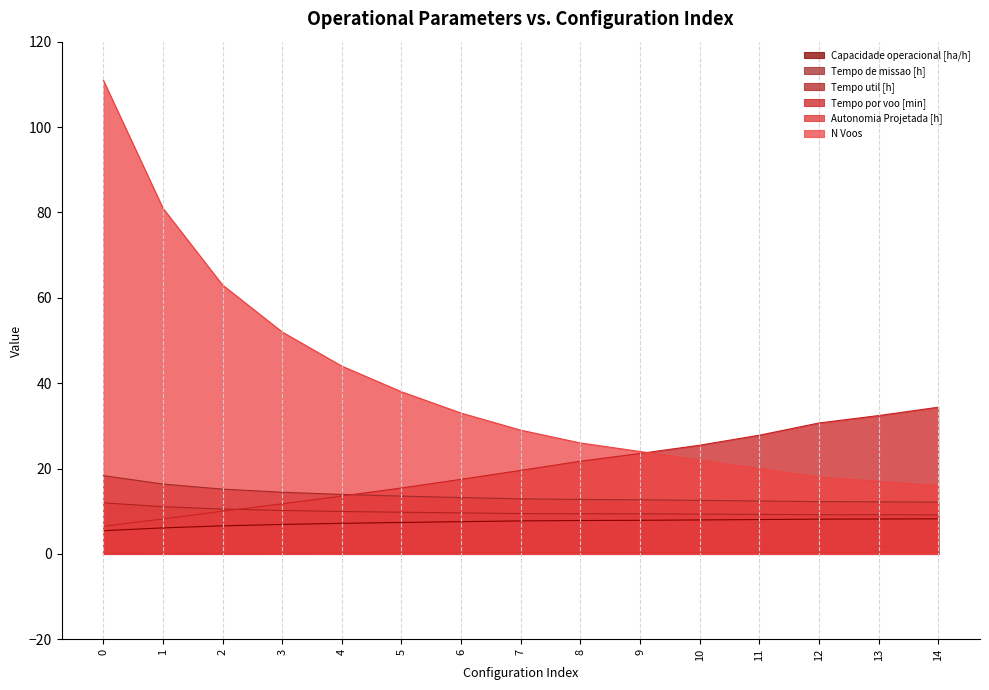

Reading left to right, what are all the values shown in this chart?

Capacidade operacional [ha/h]: 0=5.5	1=6.1	2=6.6	3=6.9	4=7.2	5=7.4	6=7.6	7=7.7	8=7.8	9=7.9	10=8.0	11=8.1	12=8.2	13=8.2	14=8.2
Tempo de missao [h]: 0=18.4	1=16.4	2=15.2	3=14.5	4=13.9	5=13.6	6=13.2	7=12.9	8=12.8	9=12.7	10=12.6	11=12.4	12=12.3	13=12.2	14=12.2
Tempo util [h]: 0=12.0	1=11.1	2=10.5	3=10.2	4=9.9	5=9.8	6=9.6	7=9.5	8=9.4	9=9.4	10=9.3	11=9.3	12=9.2	13=9.2	14=9.2
Tempo por voo [min]: 0=6.5	1=8.2	2=10.0	3=11.8	4=13.6	5=15.4	6=17.5	7=19.6	8=21.7	9=23.5	10=25.5	11=27.8	12=30.7	13=32.4	14=34.4
Autonomia Projetada [h]: 0=0.1	1=0.1	2=0.1	3=0.2	4=0.2	5=0.2	6=0.2	7=0.3	8=0.3	9=0.3	10=0.3	11=0.4	12=0.4	13=0.4	14=0.4
N Voos: 0=111.0	1=81.0	2=63.0	3=52.0	4=44.0	5=38.0	6=33.0	7=29.0	8=26.0	9=24.0	10=22.0	11=20.0	12=18.0	13=17.0	14=16.0